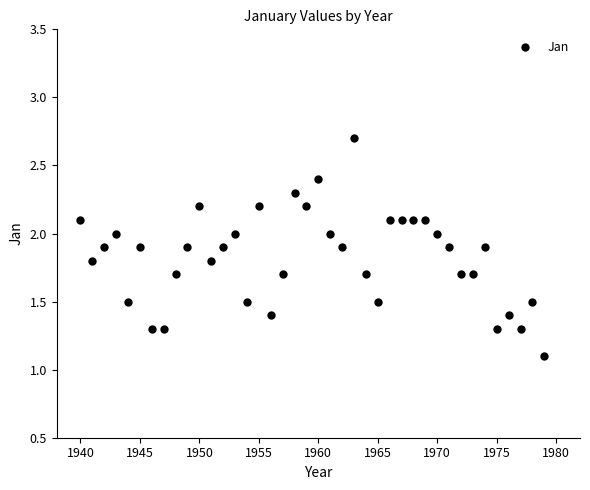

What is the range of X values (max minus min)?

39.0